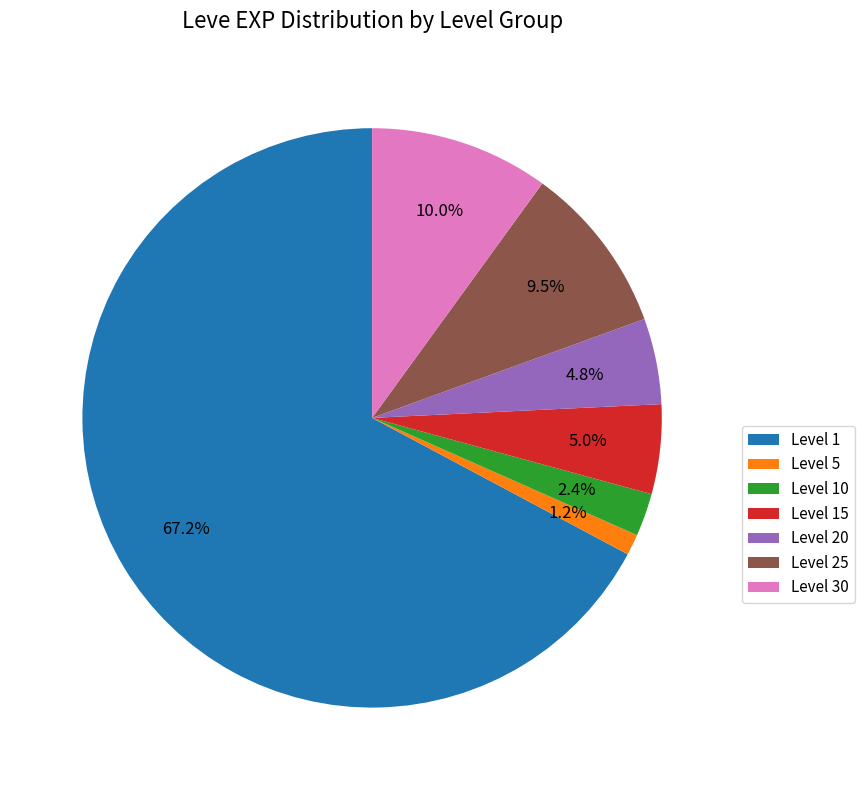

Which has a higher value, Level 5 or Level 1?

Level 1